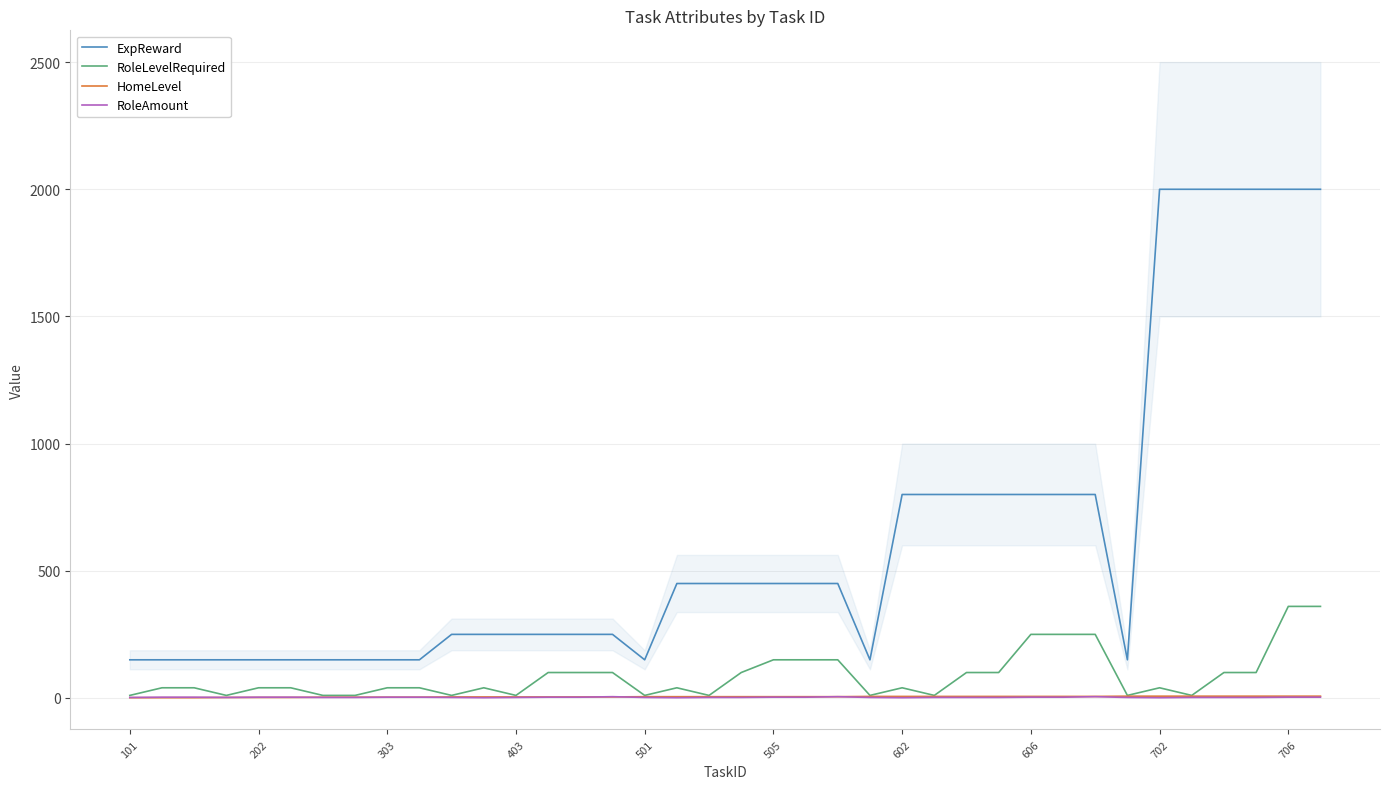

What is the lowest value of the ExpReward series?

150